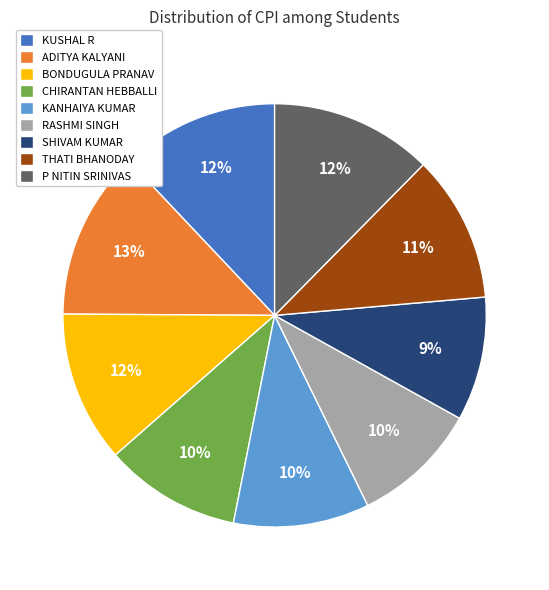

Combined, do KUSHAL R and KANHAIYA KUMAR account for over 50%?

No